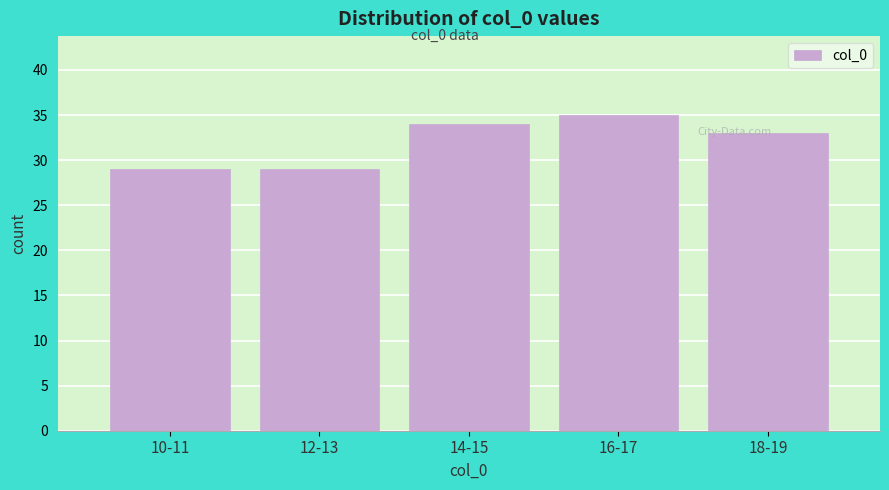

Reading left to right, what are all the values shown in this chart?

29	29	34	35	33